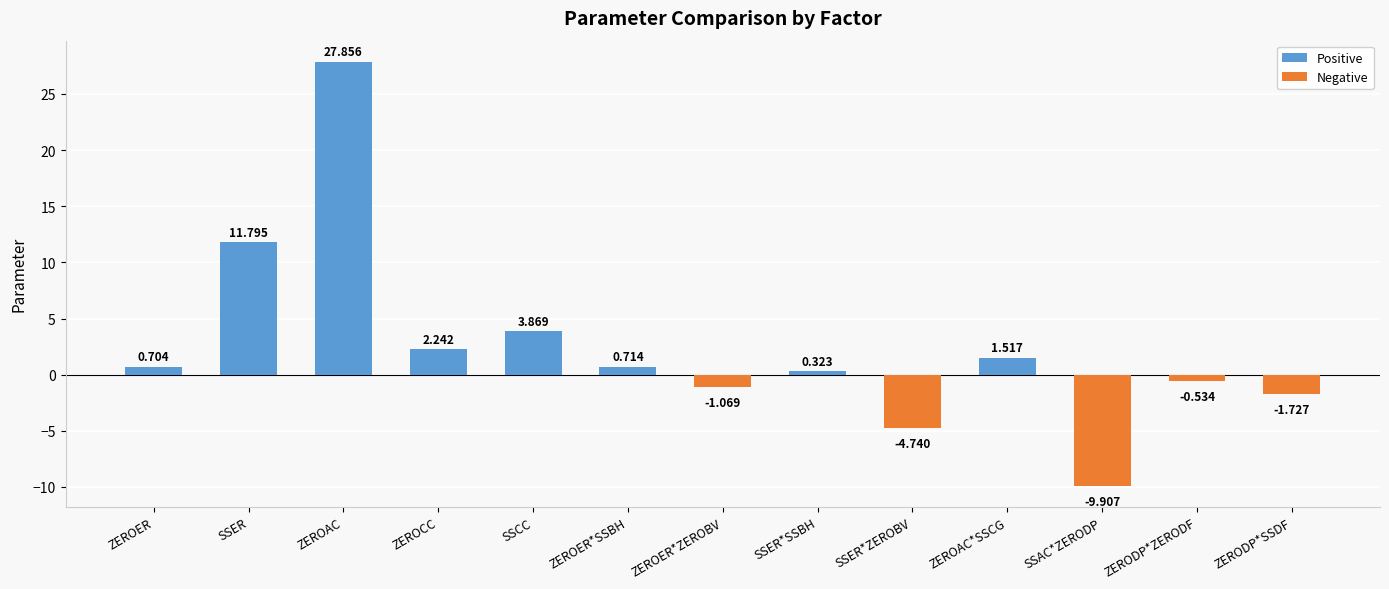

What is the ratio of the value at ZEROER*SSBH to the value at ZEROAC*SSCG?

0.5